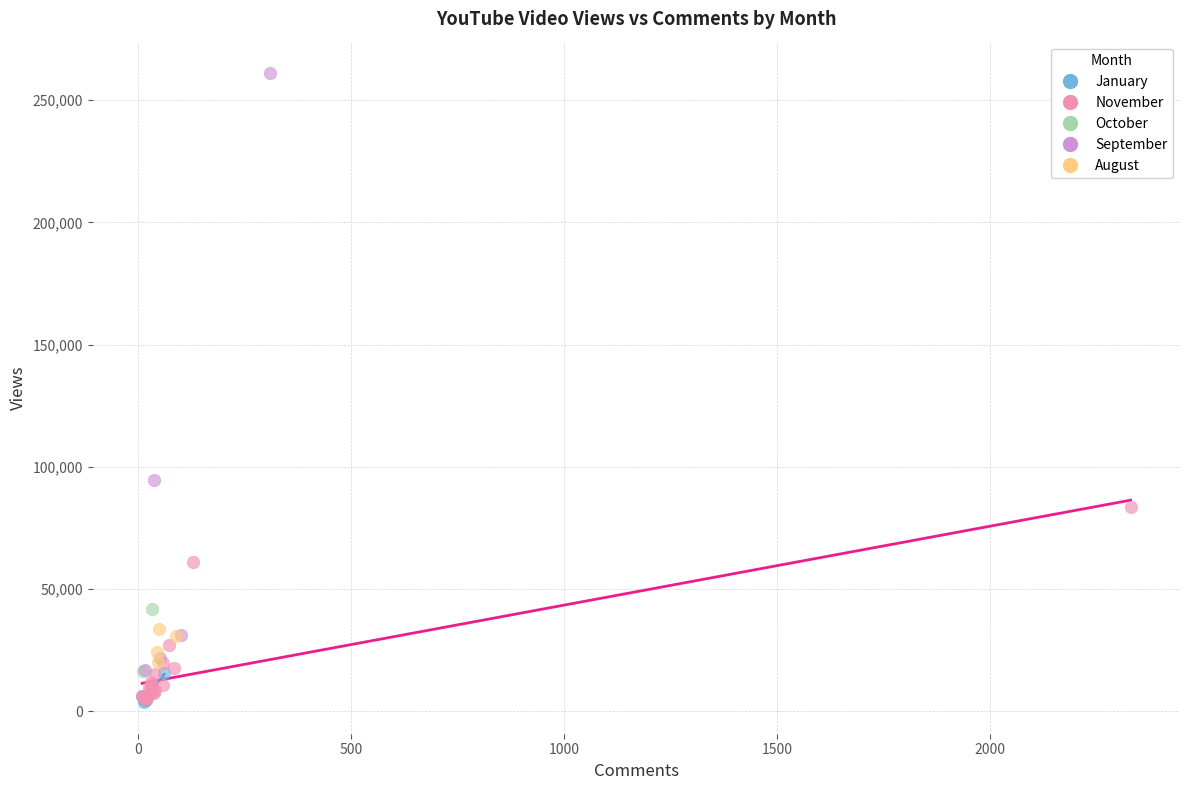

What are all the series names shown in the legend?

January, November, October, September, August